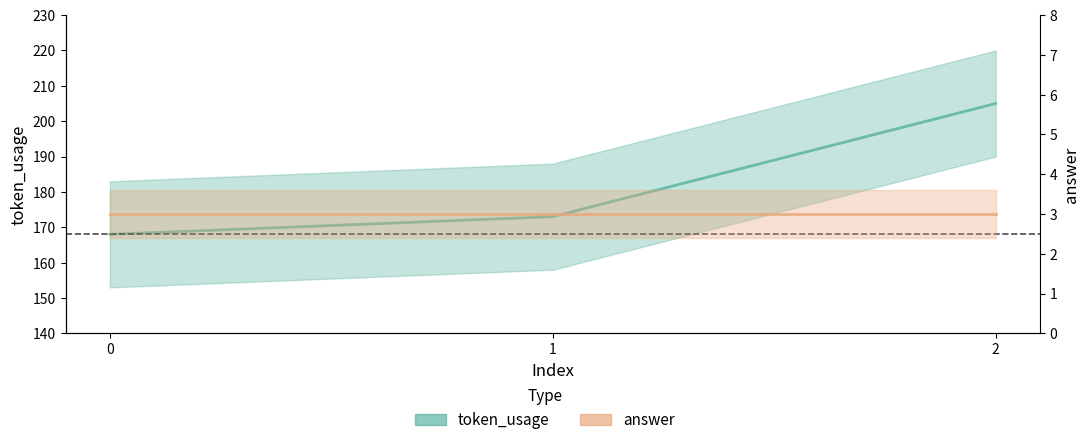

What is the difference between the maximum and minimum values?

37